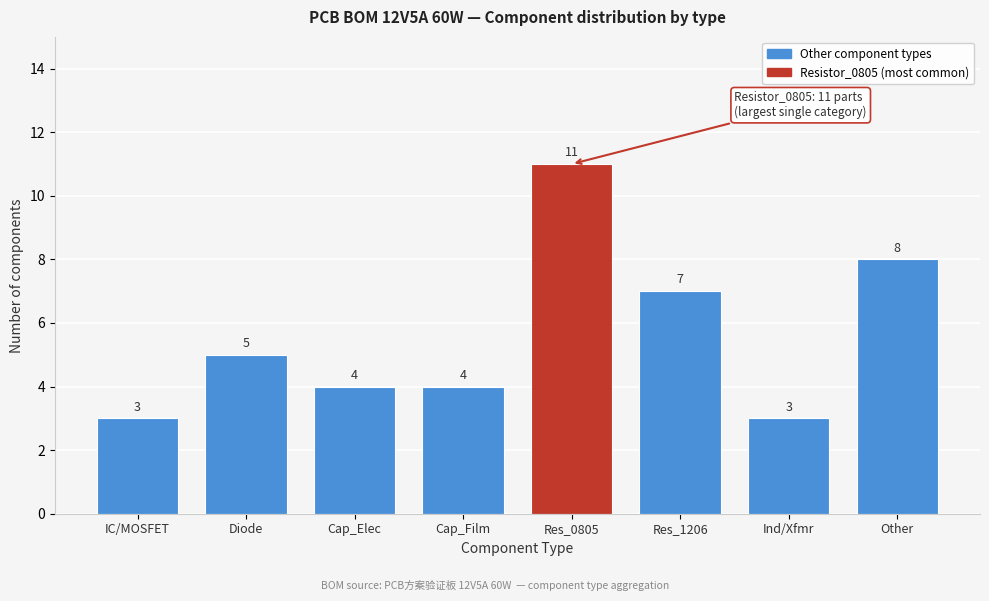

Reading left to right, what are all the values shown in this chart?

IC/MOSFET=3	Diode=5	Cap_Elec=4	Cap_Film=4	Res_0805=11	Res_1206=7	Ind/Xfmr=3	Other=8